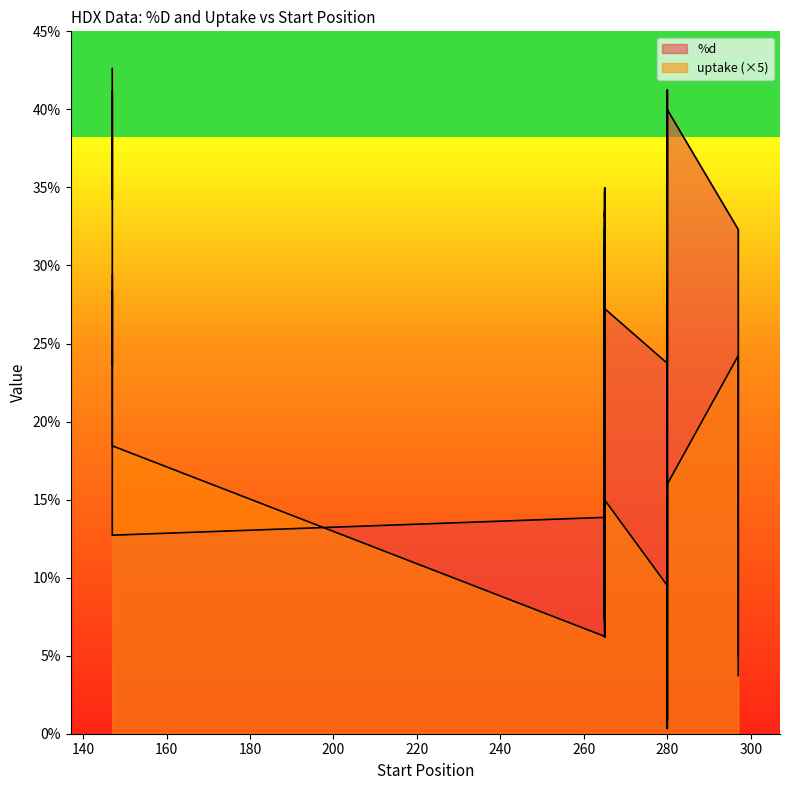

What is the average value of the %d series?

25.1